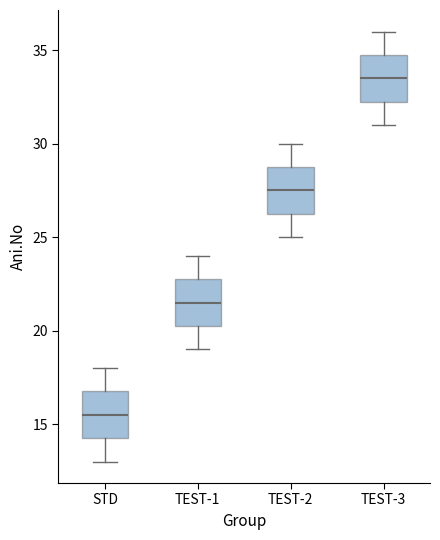

Which box has the lowest median line?

STD